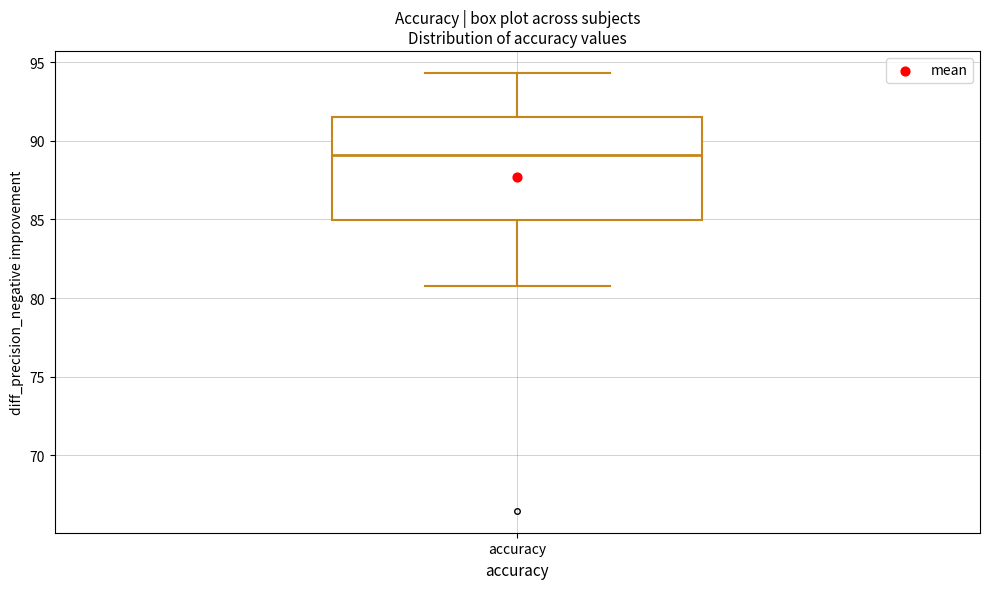

Transcribe this box plot: give where the median line is, the range the box spans, and where the two whiskers end, as read against the y-axis. The values are not printed on the chart, so give them approximately, as read against the axis.

median 89.0, box 85.0 to 91.5, whiskers 81.0 to 94.5